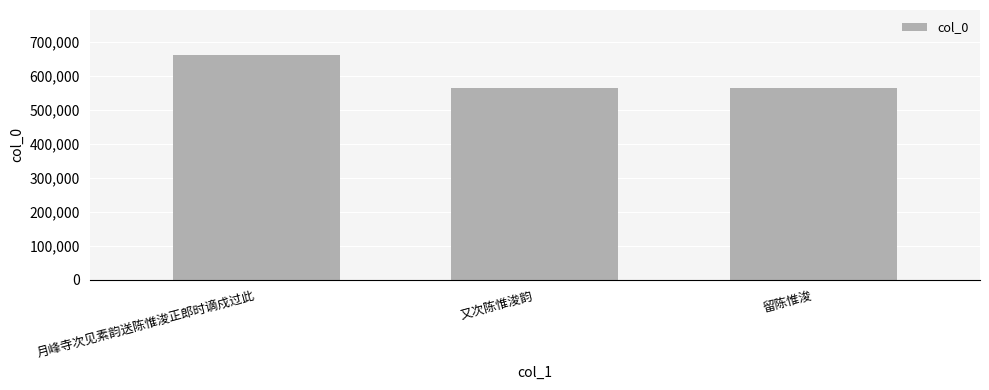

What is the approximate value at 留陈惟浚, to the nearest 50?

563750